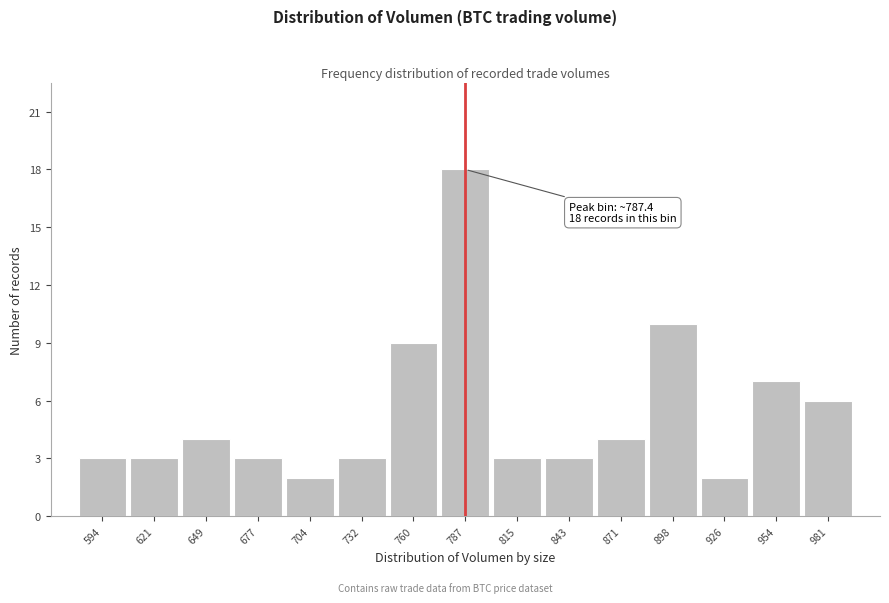

Over which range of the x-axis is the bar tallest?

775 to 800